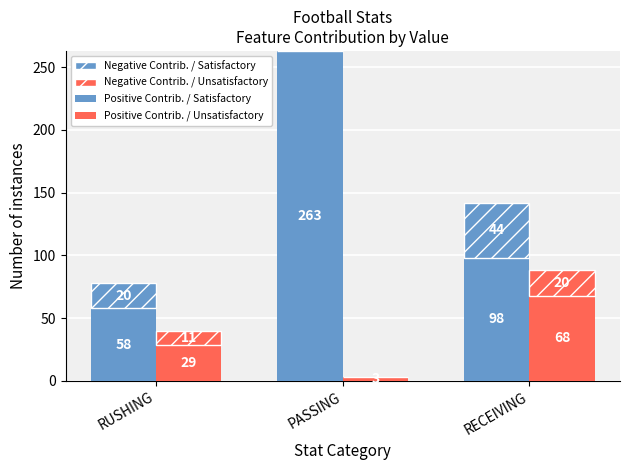

Is the value of Negative Contrib. / Unsatisfactory at RECEIVING greater than the value of Positive Contrib. / Satisfactory at RECEIVING?

No